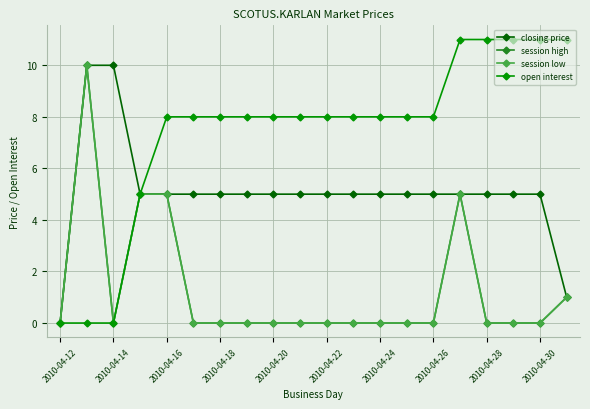

Is this an area chart (filled region under the line)?

No